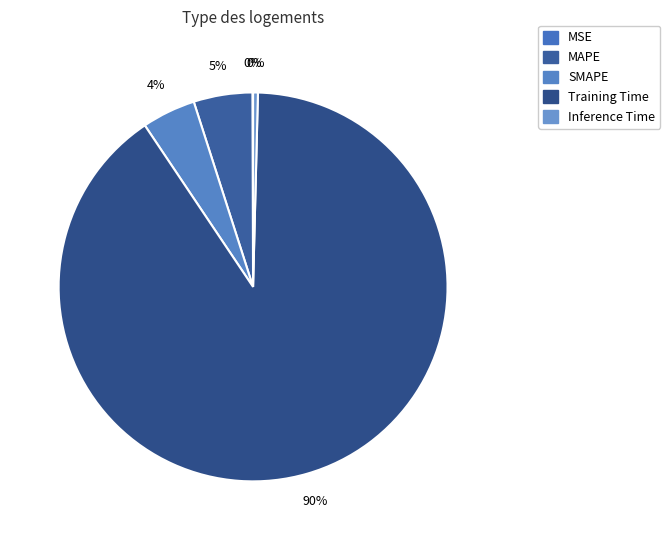

Does any single category account for the majority?

Yes